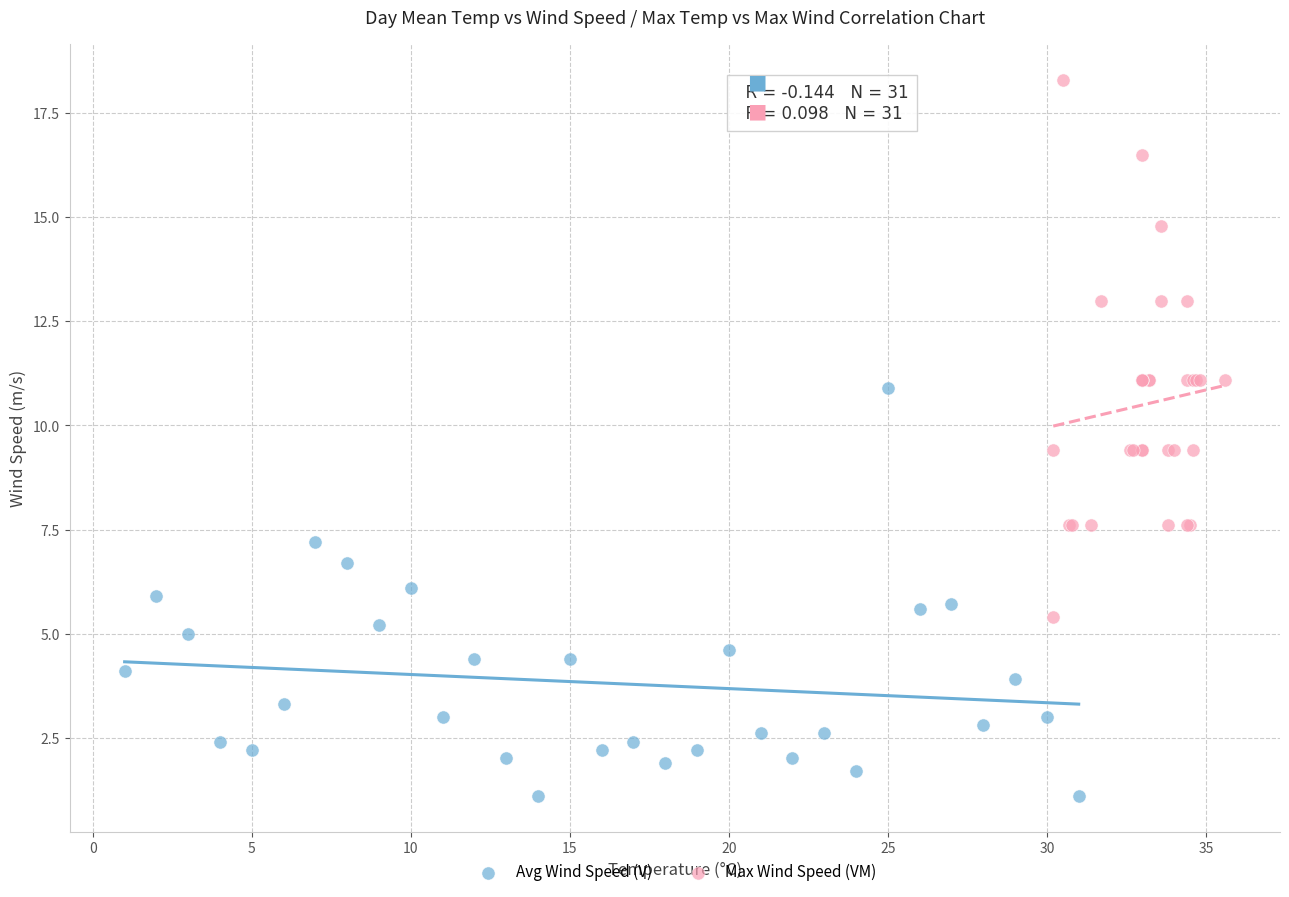

What are all the series names shown in the legend?

Avg Wind Speed (V), Max Wind Speed (VM)